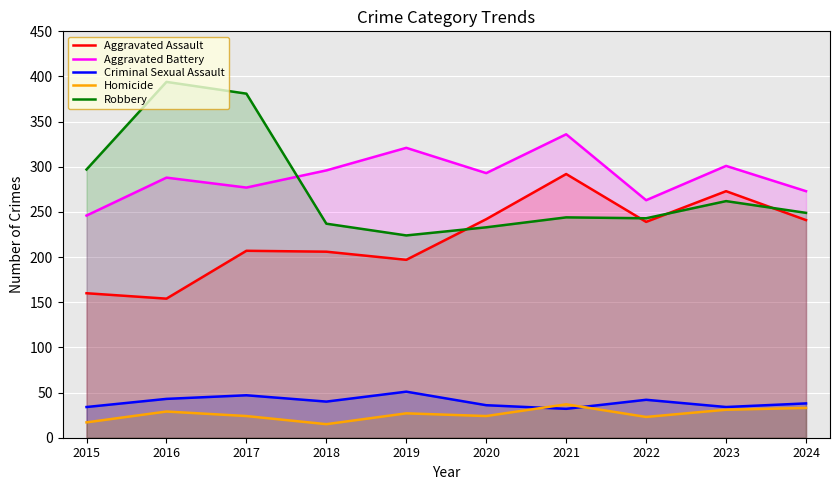

At how many categories does at least one series exceed 351?

2